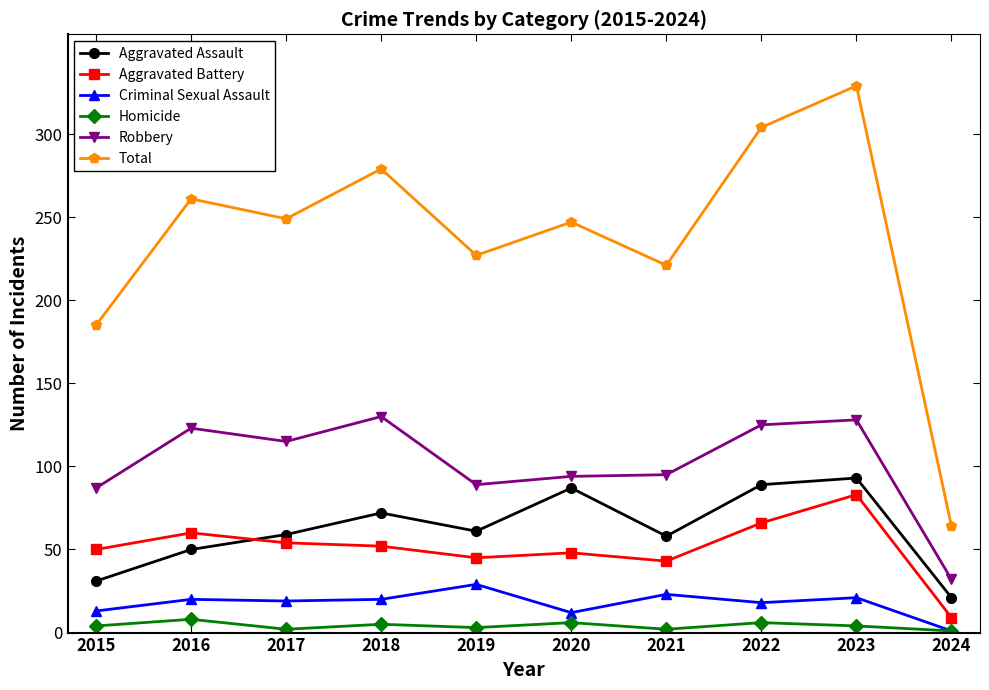

Where is the first local minimum for Aggravated Assault?

2019